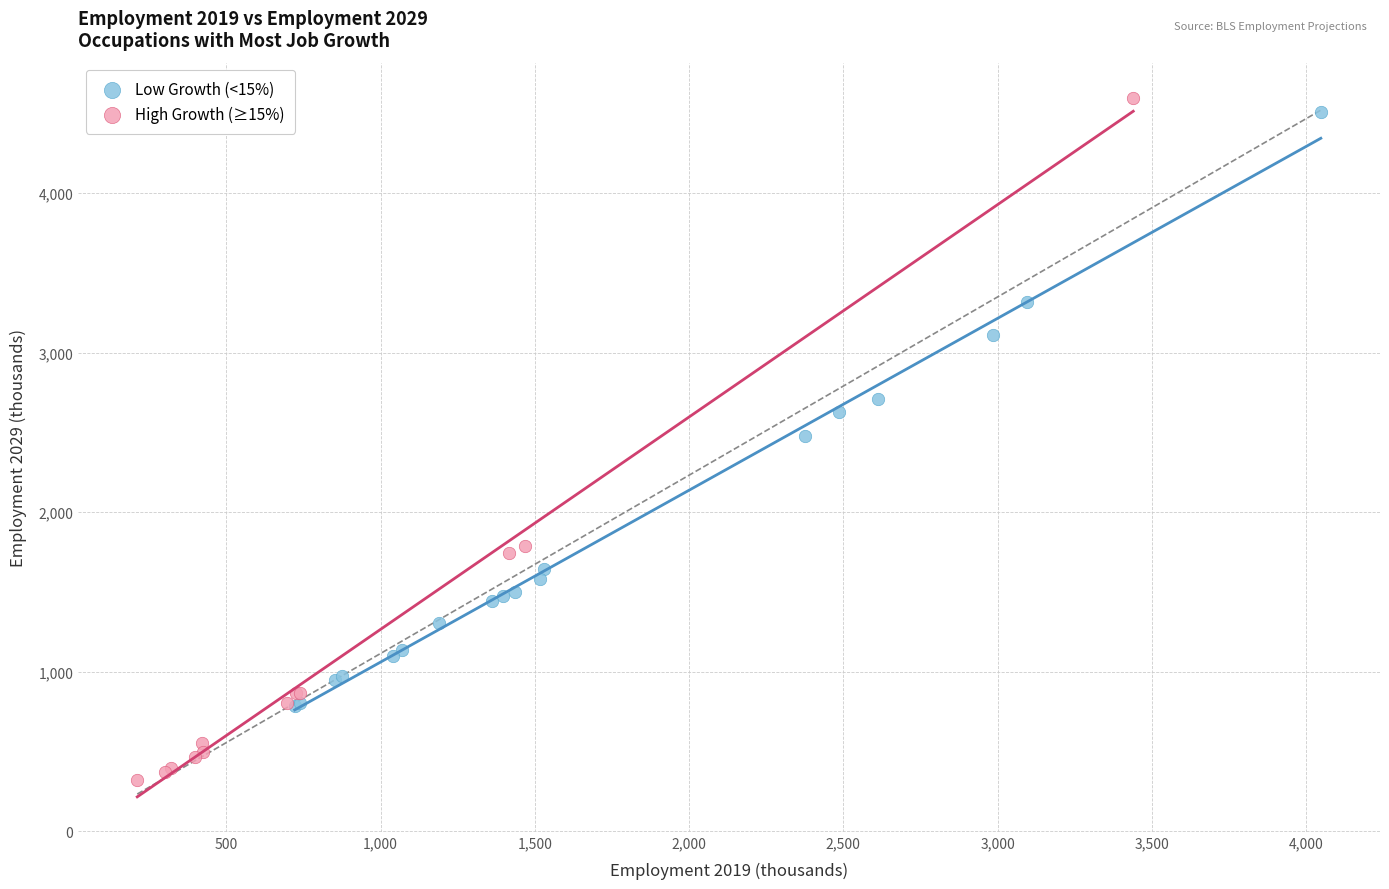

Which series contains the lowest Y value?

High Growth (≥15%)